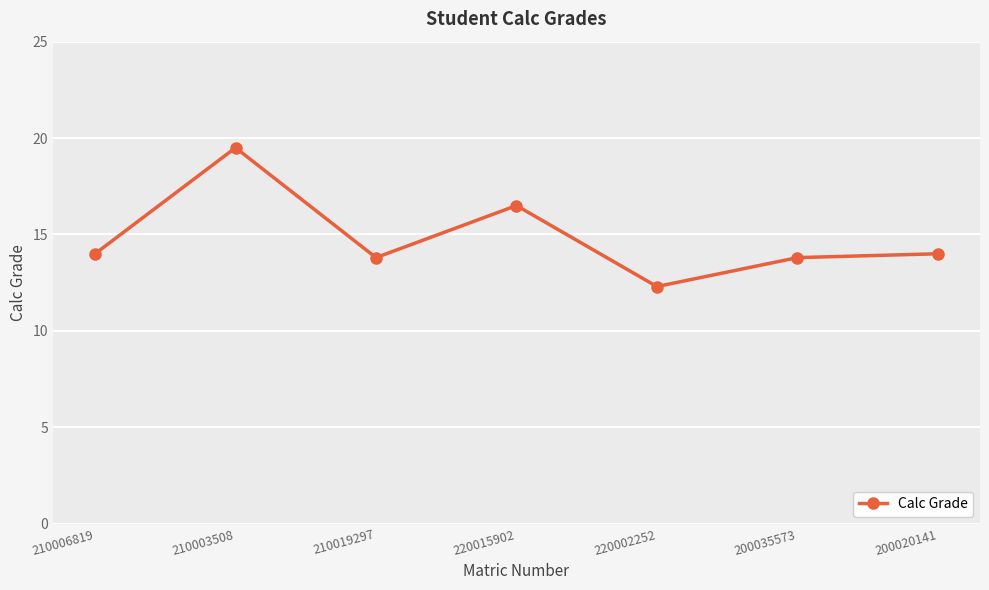

The value at 220002252 is 18.4. True or false?

False